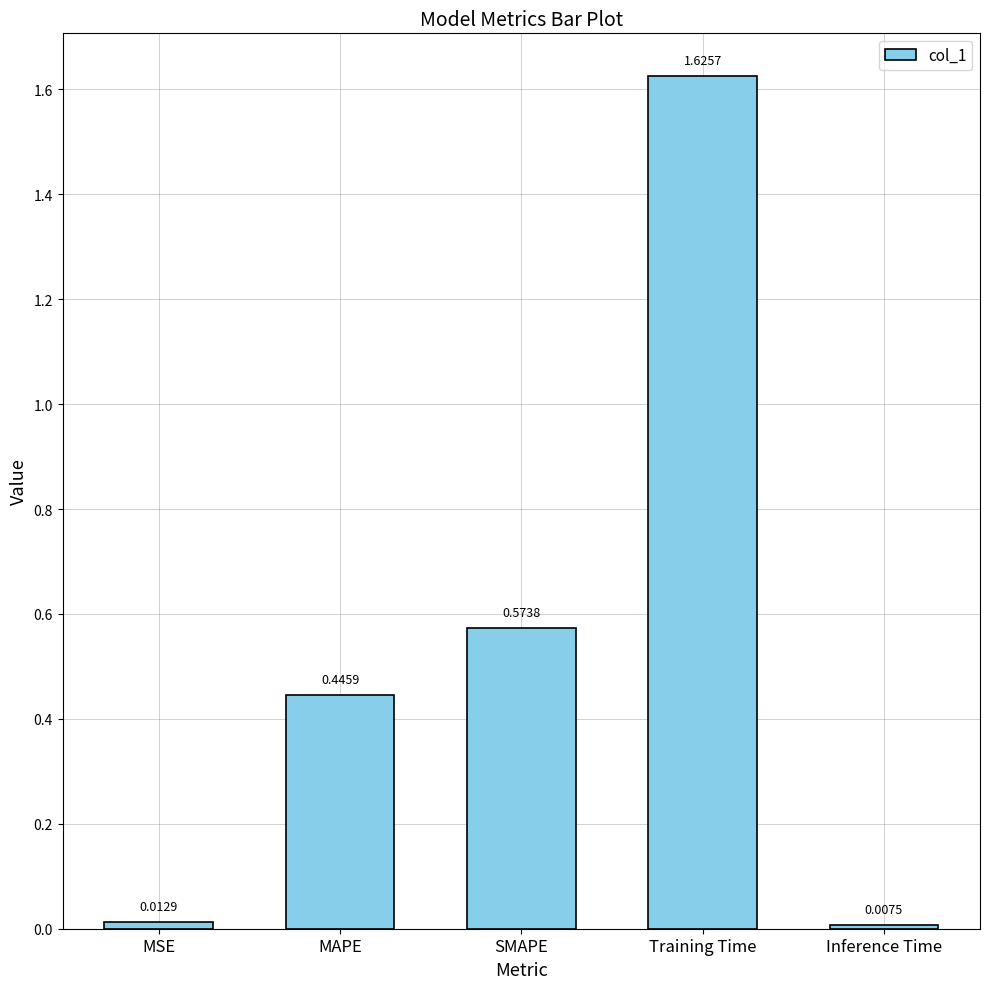

What is the change in value from MSE to Training Time?

+1.6